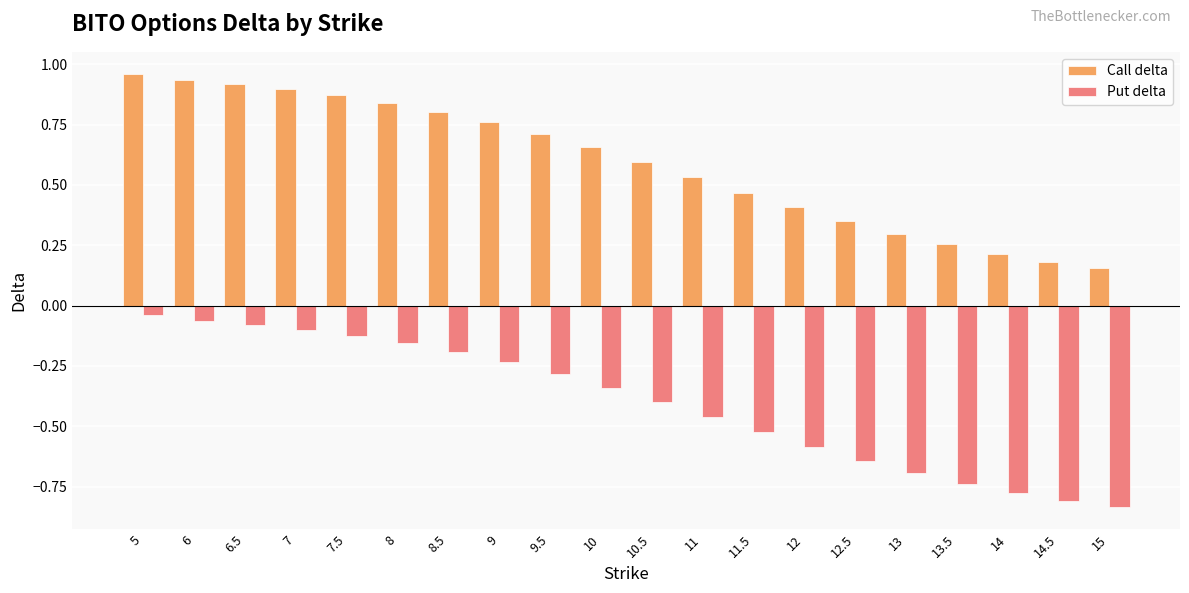

What is the label of the 1st bar from the left?

5